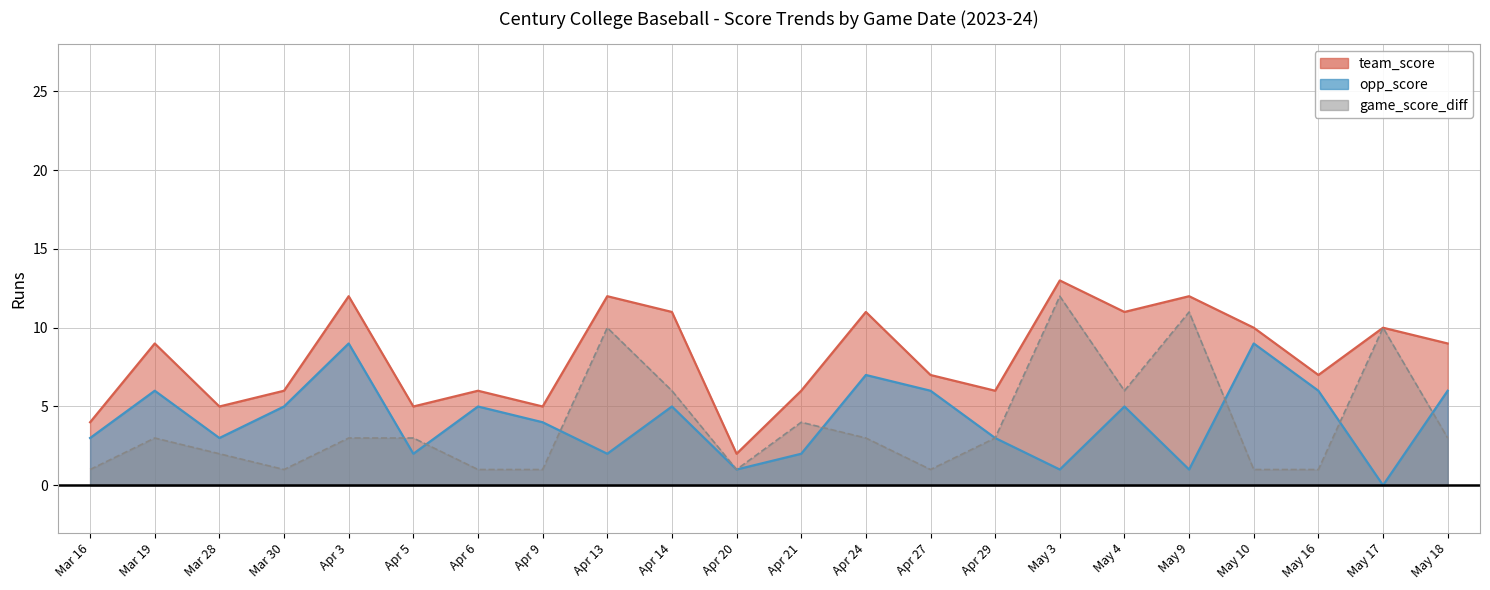

At which label does team_score reach its peak?

May 3